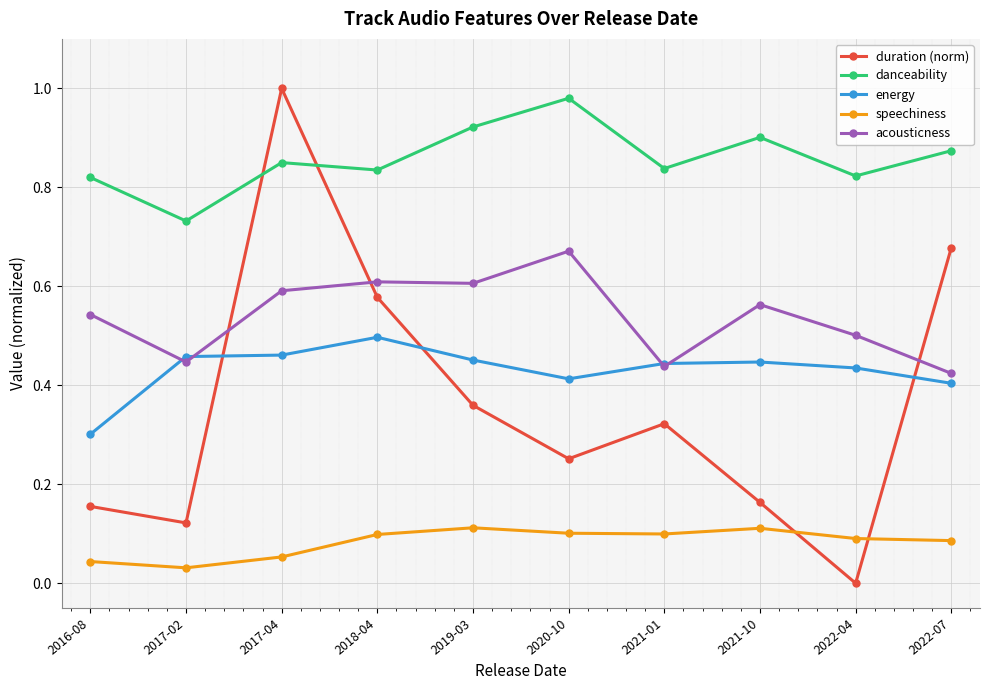

How many intersections are there between speechiness and duration (norm)?

2